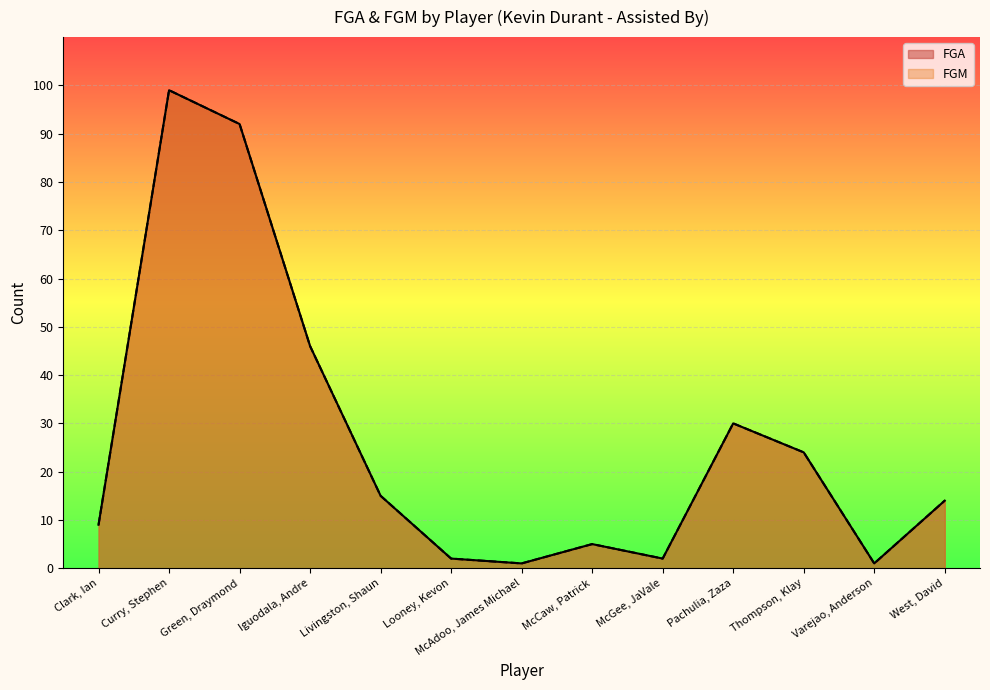

How many data points in FGA are above 14?

6